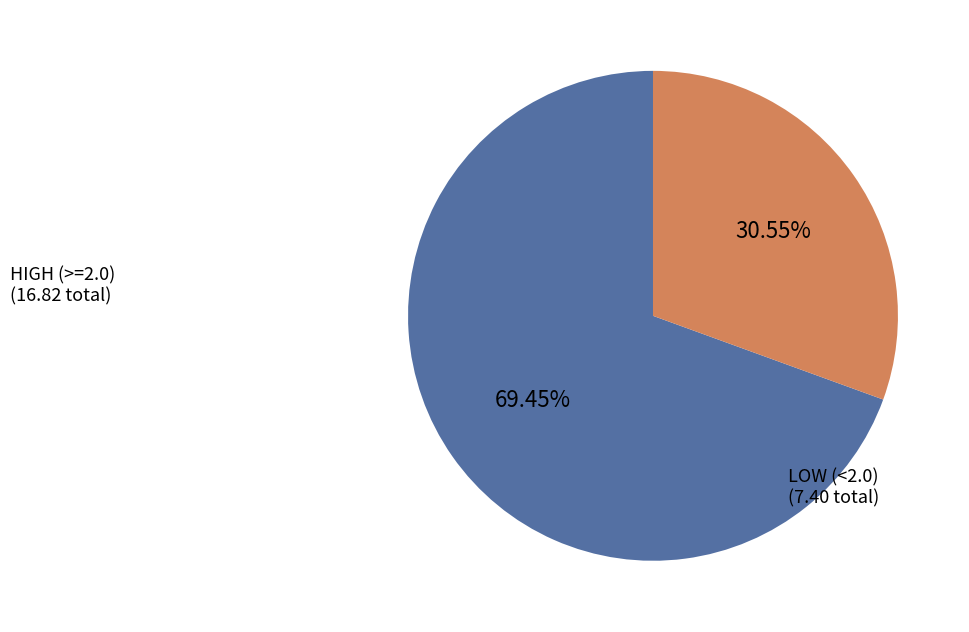

Does HIGH (>=2.0) account for over 50% of the chart?

Yes